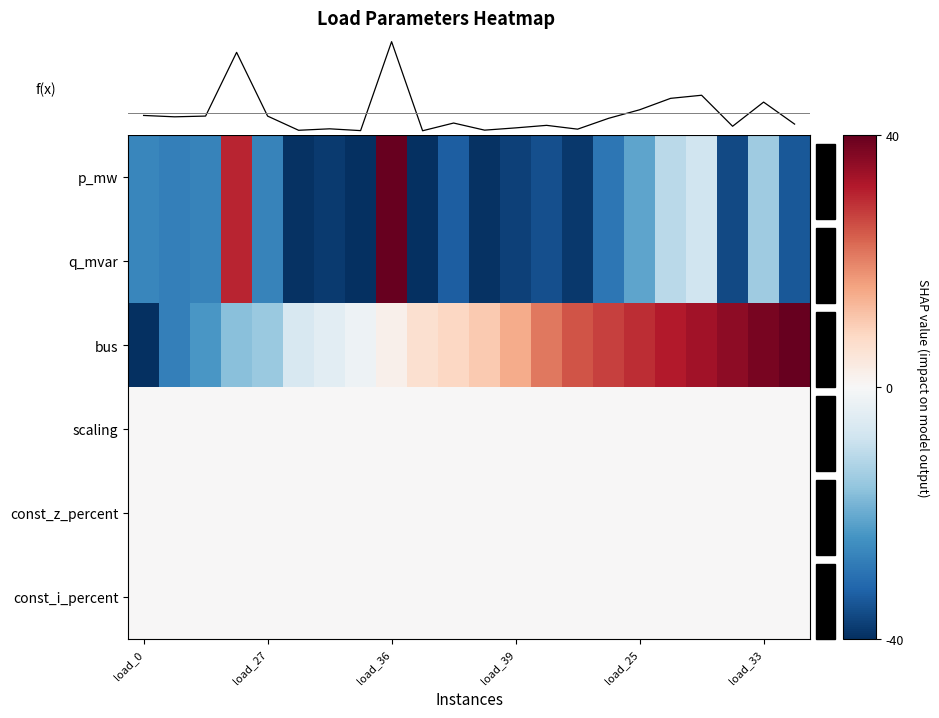

Which category has the highest value in the p_mw (scaled) series?

load_36